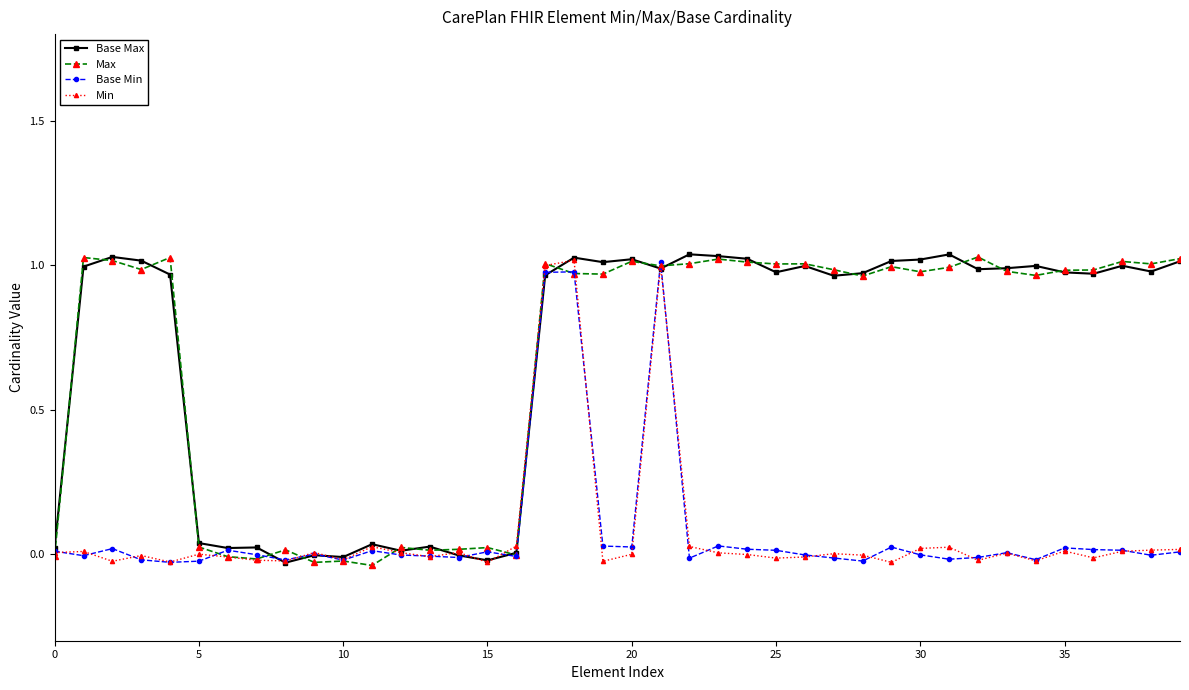

True or false: Max and Base Min intersect in this chart.

True